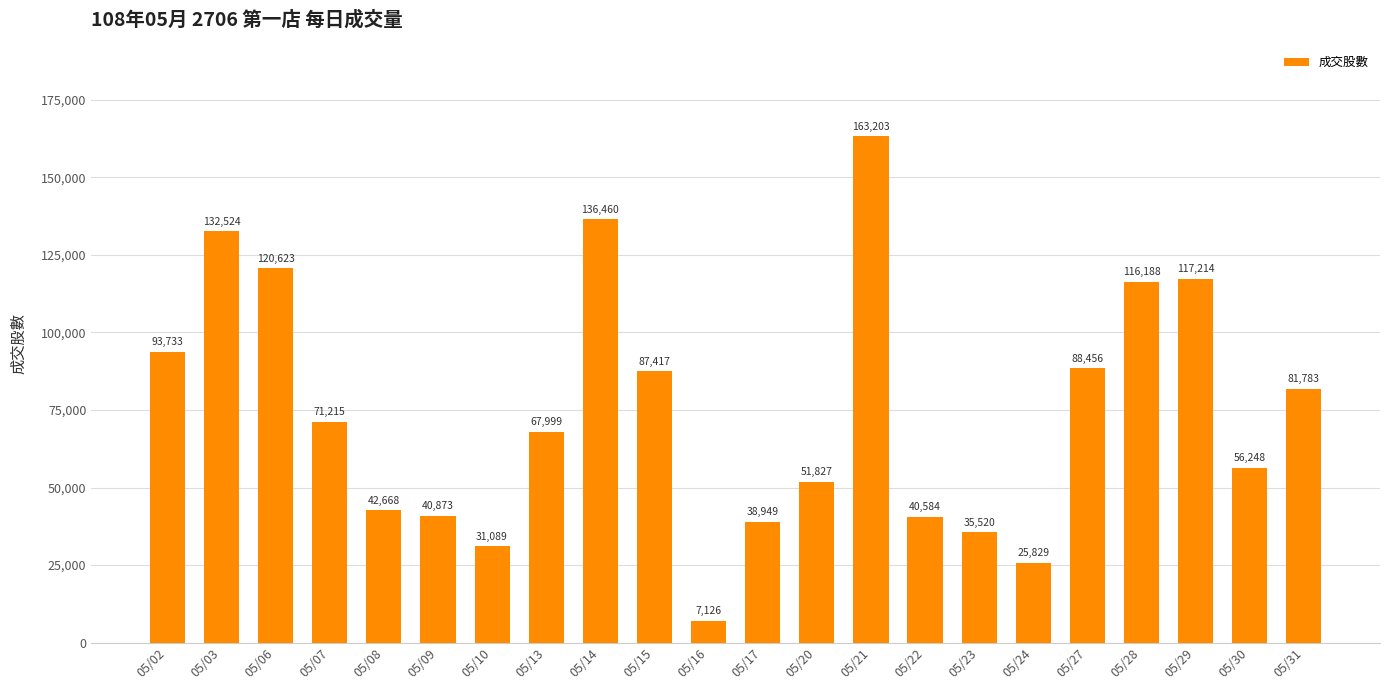

What is the difference between the values at 05/06 and 05/14?

15837